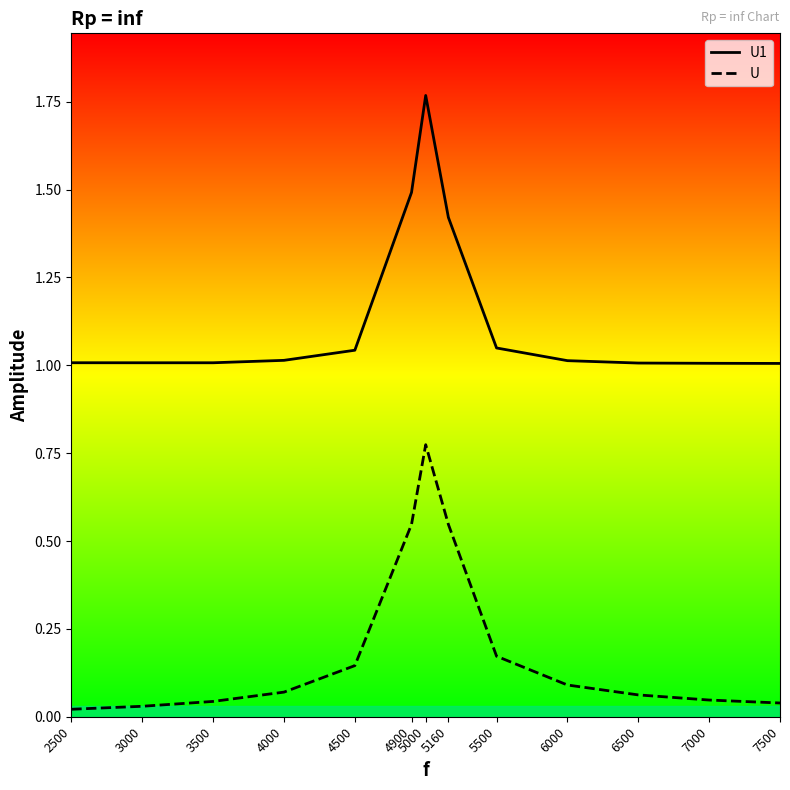

Rank the series by their maximum value, from lowest to highest.

U, U1